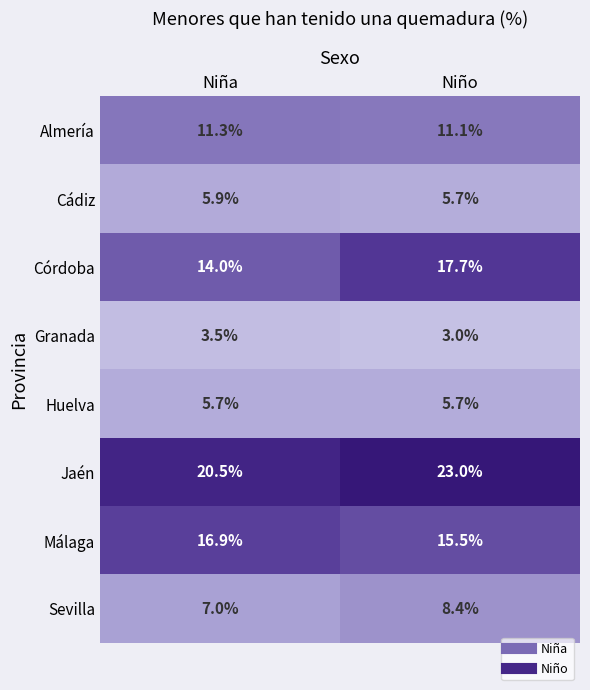

What is the spread (max minus min) of values at Niño?

20.0